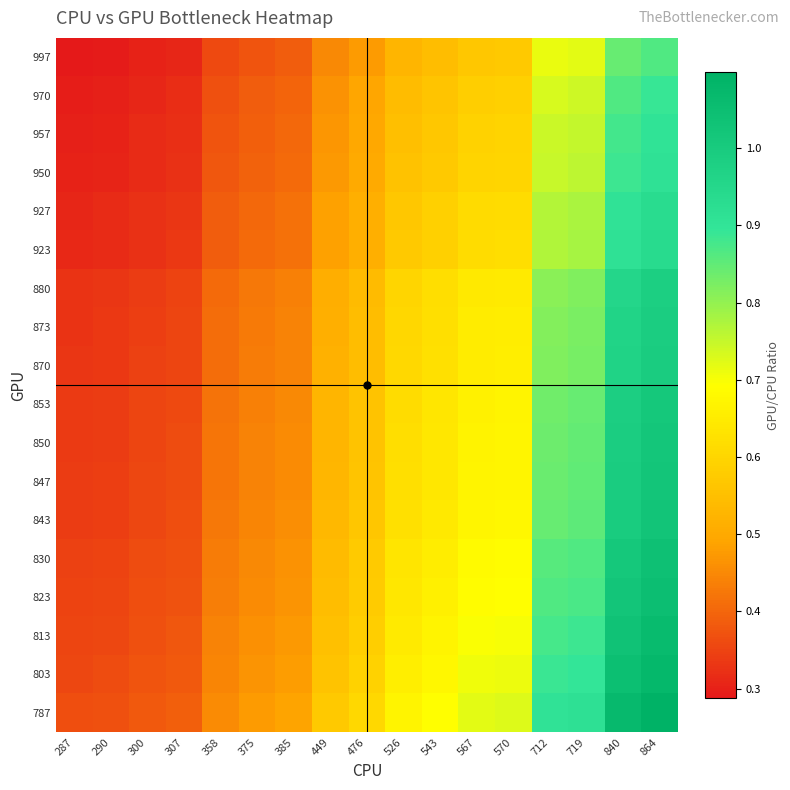

Between 385 and 375, which is larger?

385